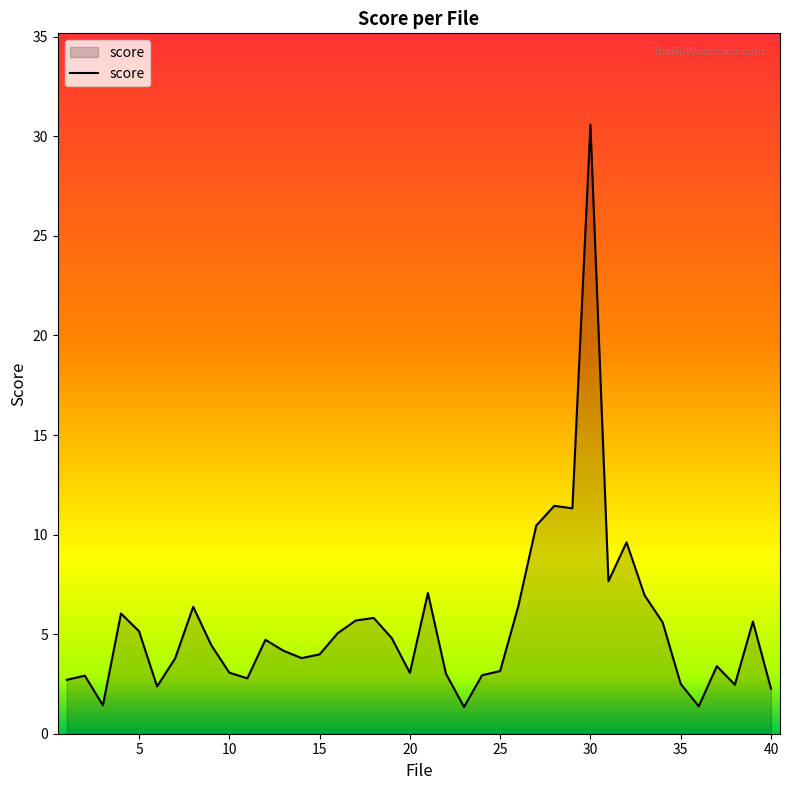

What is the maximum value shown in the chart?

30.6